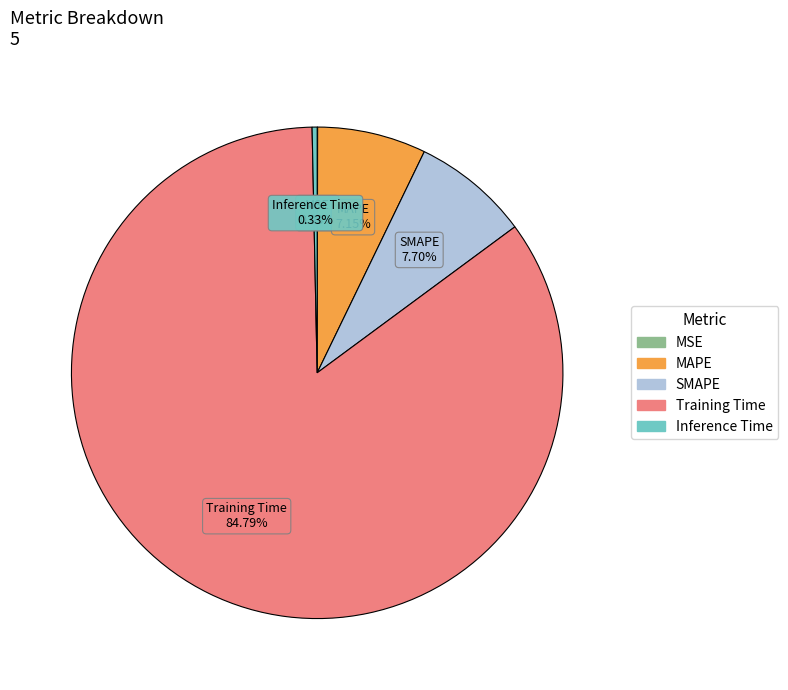

How much of the chart is everything except Training Time?

15.2%